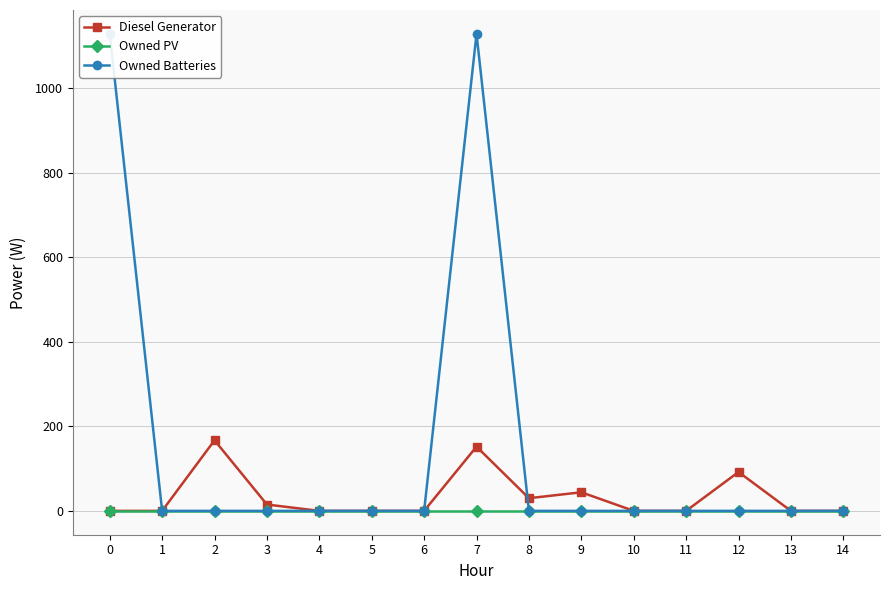

True or false: Owned PV and Diesel Generator cross at least once.

False